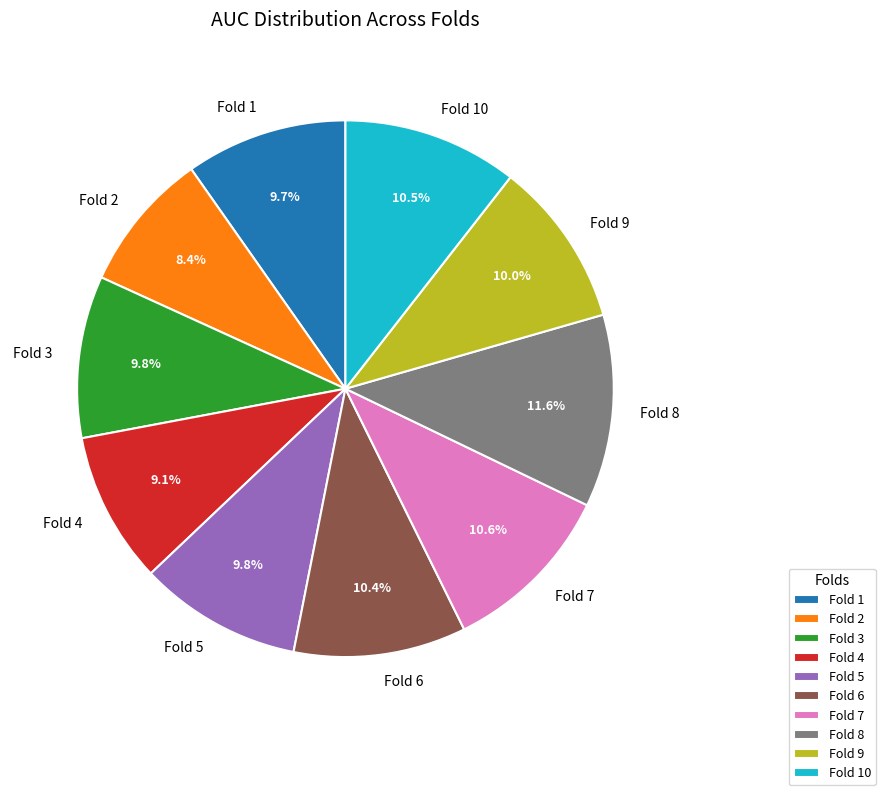

To the nearest percent, what portion does Fold 10 represent?

11%